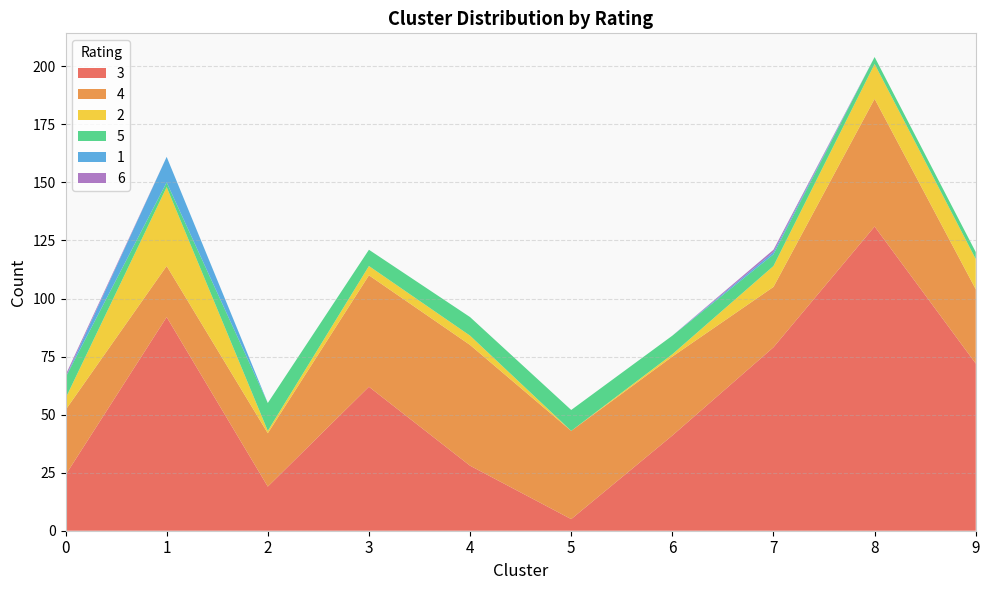

Reading left to right, extract all data points from this chart.

3: 0=24	1=92	2=19	3=62	4=28	5=5	6=41	7=79	8=131	9=72
4: 0=28	1=22	2=23	3=48	4=52	5=38	6=34	7=26	8=55	9=32
2: 0=5	1=34	2=1	3=4	4=4	5=0	6=1	7=9	8=15	9=13
5: 0=9	1=2	2=12	3=7	4=8	5=9	6=8	7=5	8=3	9=3
1: 0=0	1=11	2=0	3=0	4=0	5=0	6=0	7=1	8=0	9=0
6: 0=1	1=0	2=0	3=0	4=0	5=0	6=0	7=1	8=0	9=0